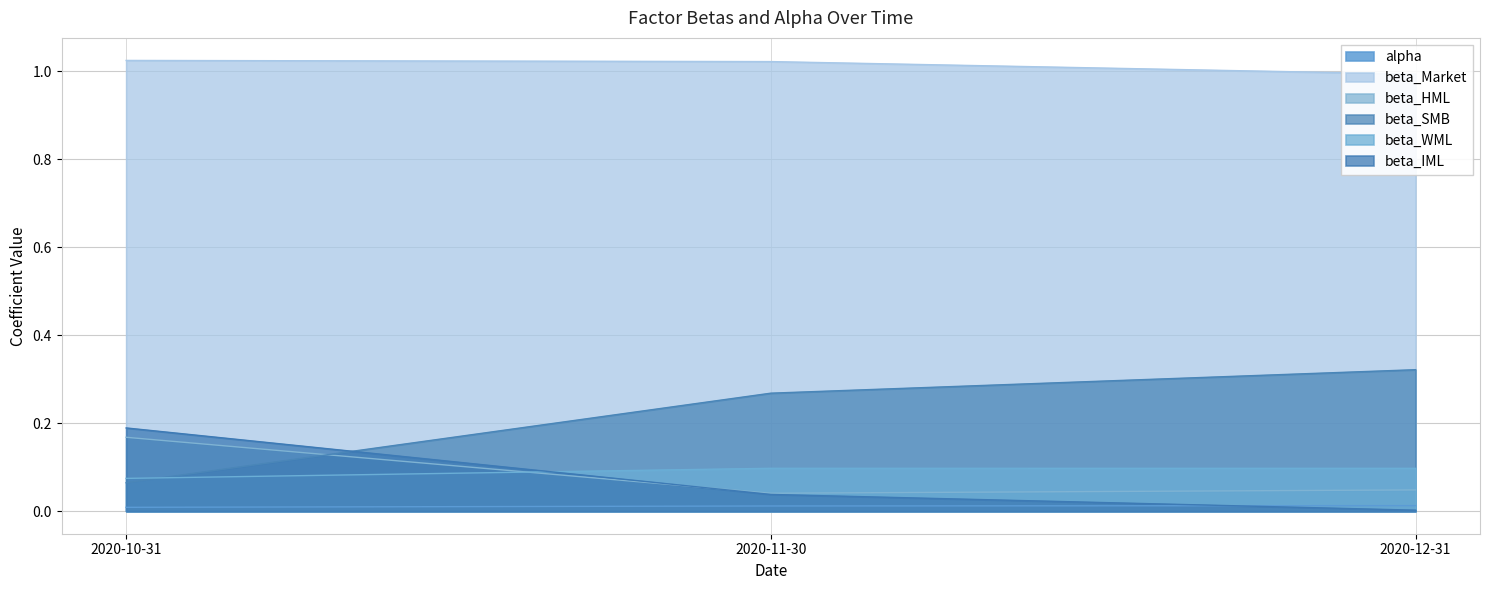

At 2020-10-31, list the series in order from largest to smallest.

beta_Market, beta_IML, beta_HML, beta_WML, beta_SMB, alpha